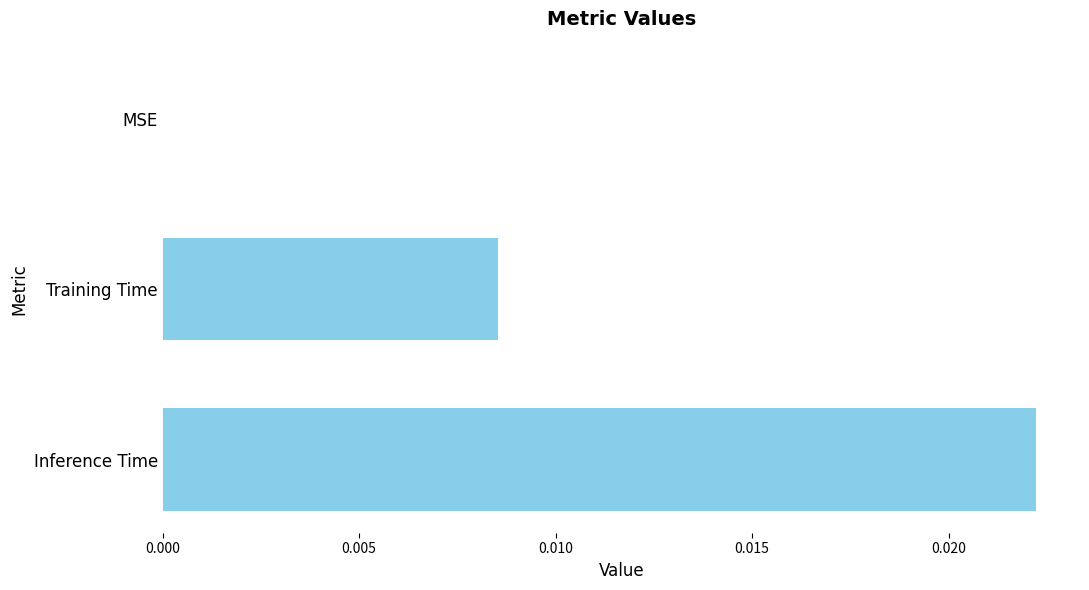

Is it true that the value at Training Time is 0.0?

True